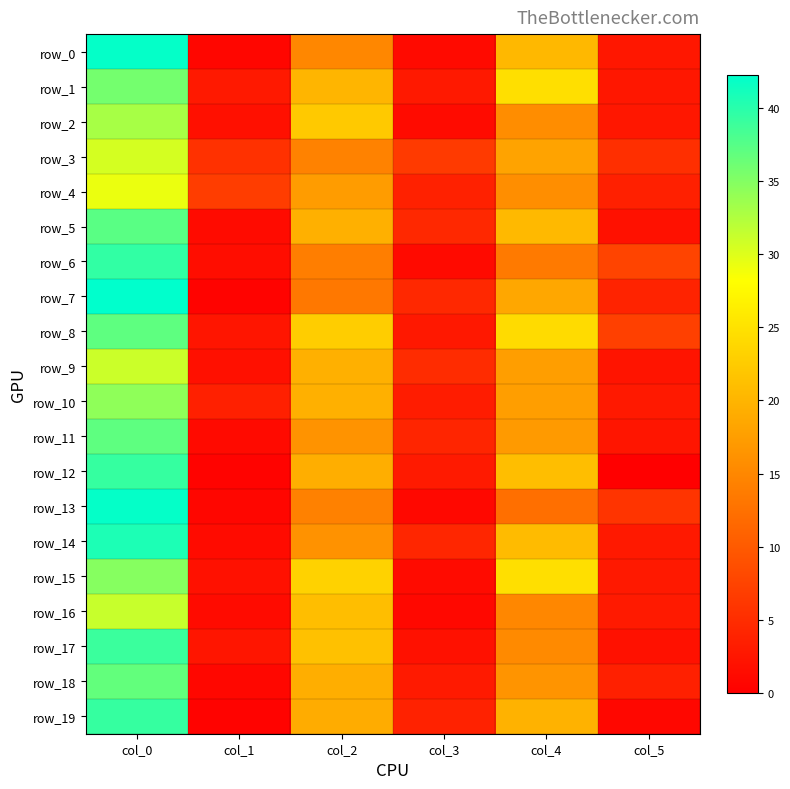

True or false: row_17 has a value of 39.0 at col_0.

True